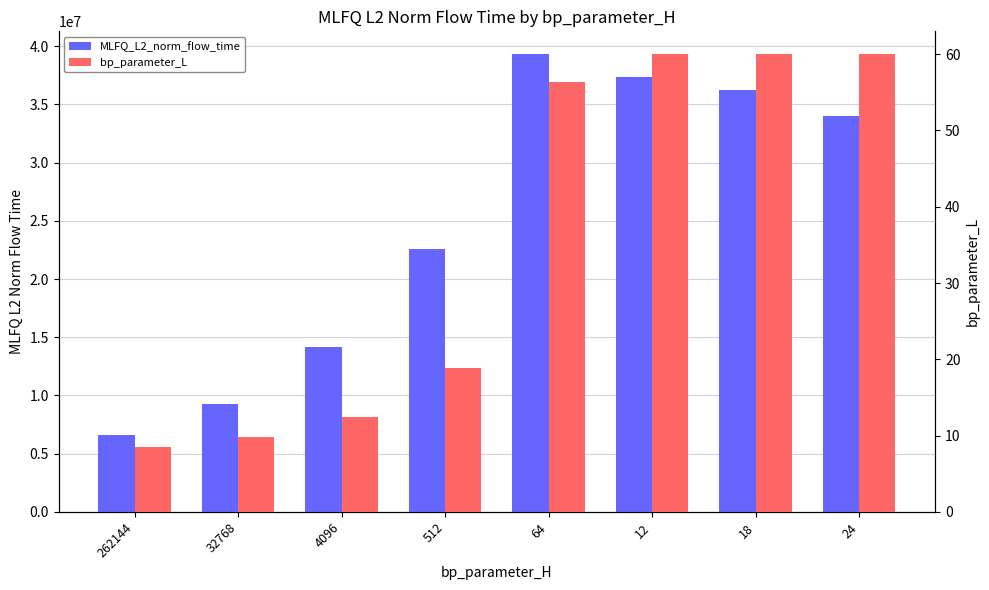

What are all the series names shown in the legend?

MLFQ_L2_norm_flow_time, bp_parameter_L